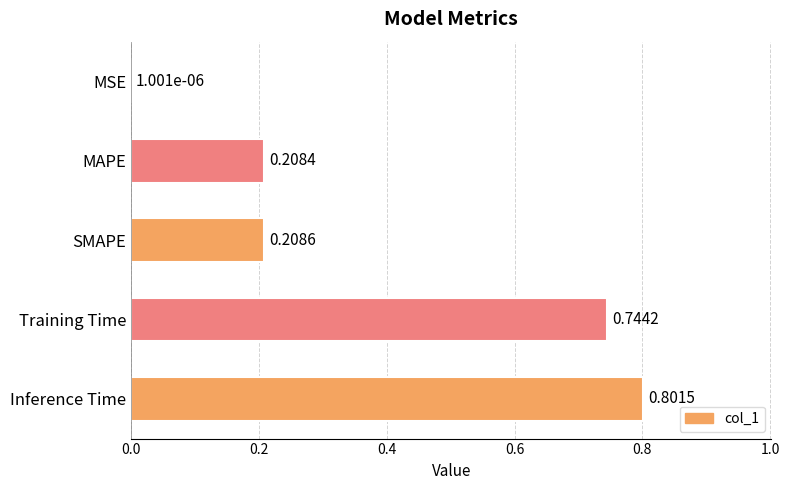

Which category has the highest value across all series?

Inference Time